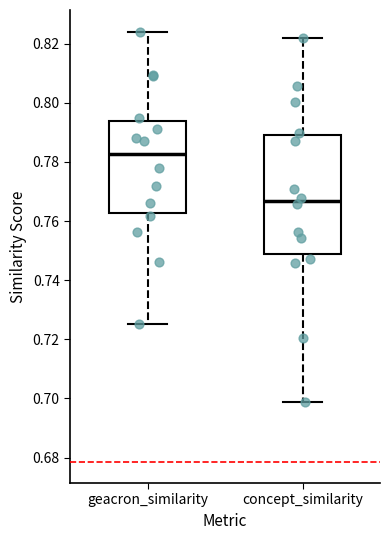

Reading left to right, transcribe this box plot: for each box, give where its median line is, the range the box spans, and where its two whiskers end, as read against the y-axis. The values are not printed on the chart, so give them approximately, as read against the axis.

geacron_similarity: median 0.782, box 0.762 to 0.794, whiskers 0.726 to 0.824
concept_similarity: median 0.766, box 0.748 to 0.790, whiskers 0.698 to 0.822